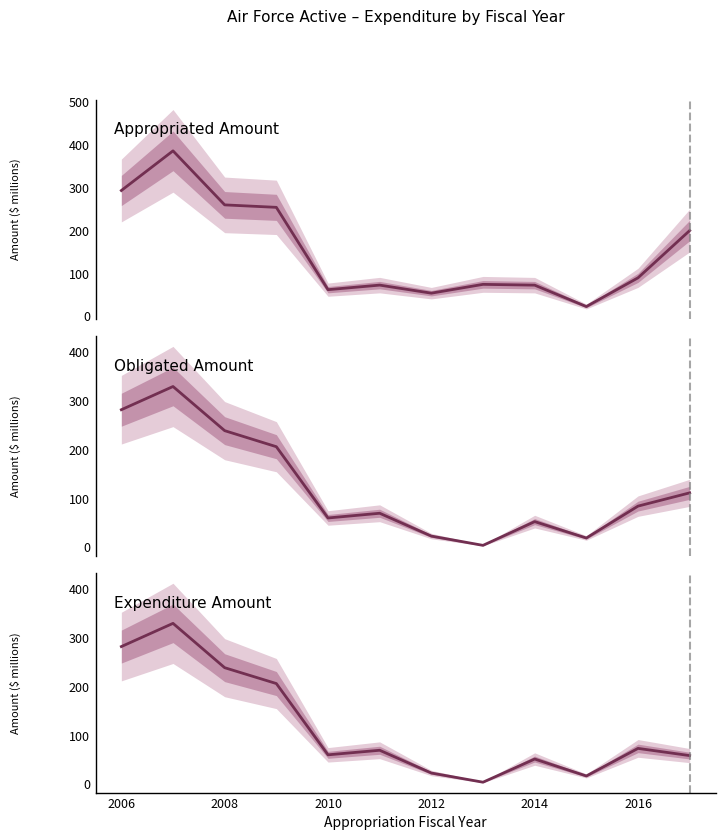

How many interior local peaks does the Expenditure Amount series have?

4